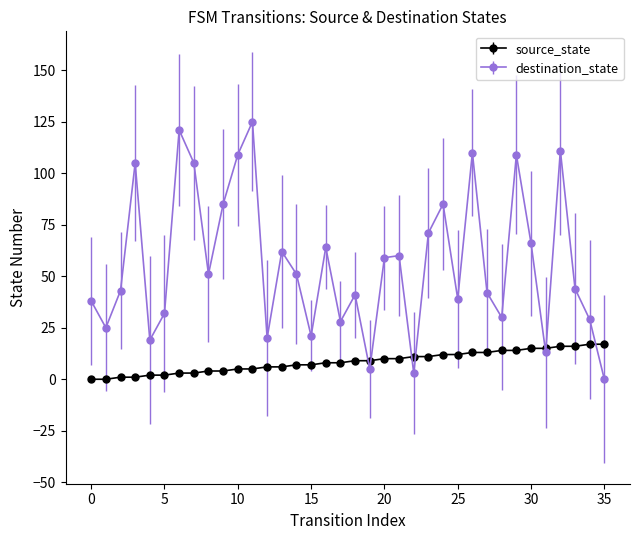

Reading left to right, list all the values displayed in this chart.

source_state: 0	0	1	1	2	2	3	3	4	4	5	5	6	6	7	7	8	8	9	9	10	10	11	11	12	12	13	13	14	14	15	15	16	16	17	17
destination_state: 38	25	43	105	19	32	121	105	51	85	109	125	20	62	51	21	64	28	41	5	59	60	3	71	85	39	110	42	30	109	66	13	111	44	29	0